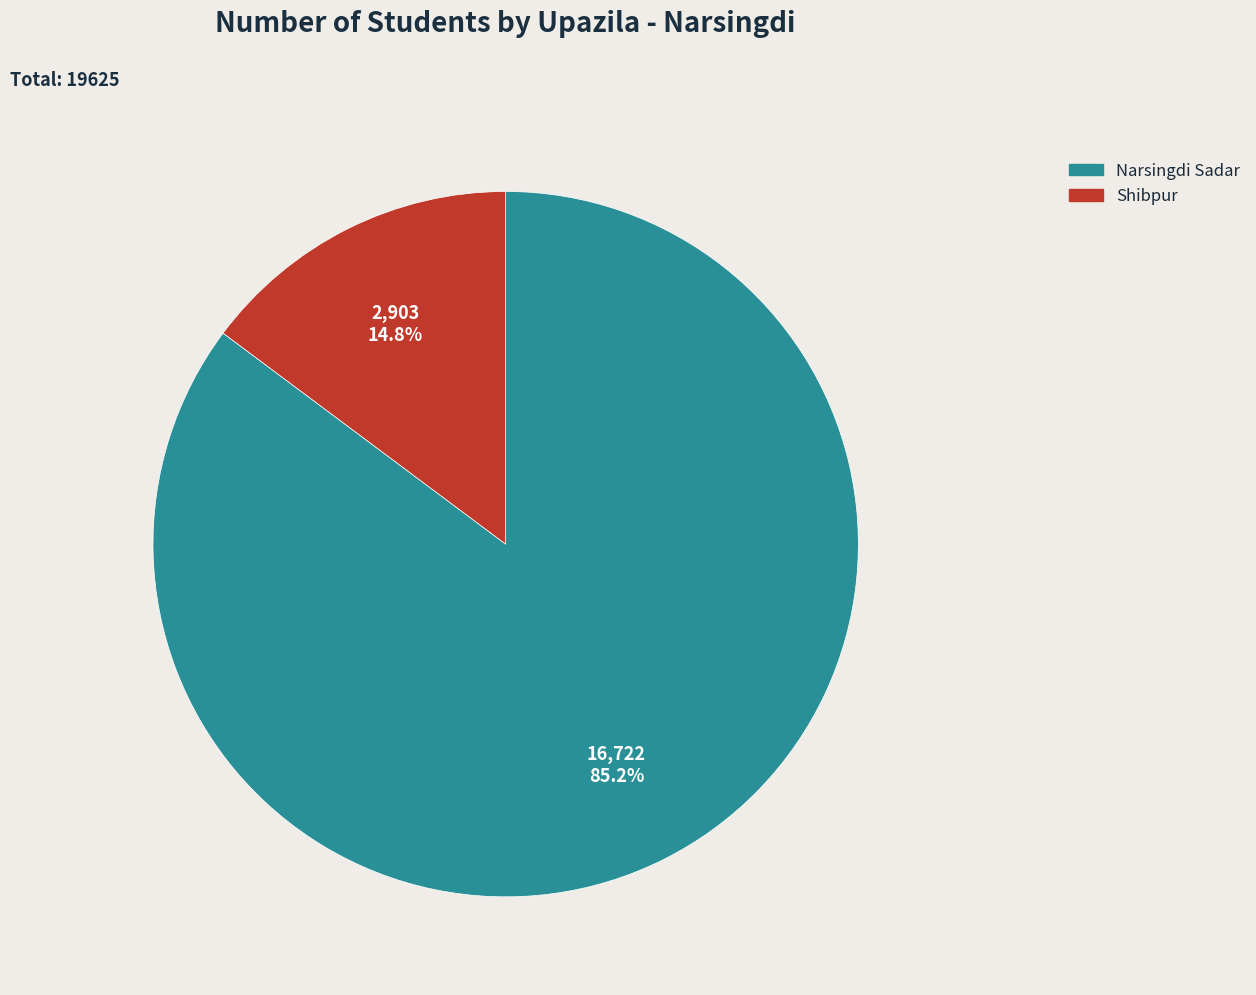

To the nearest percent, what portion does Narsingdi Sadar represent?

85%